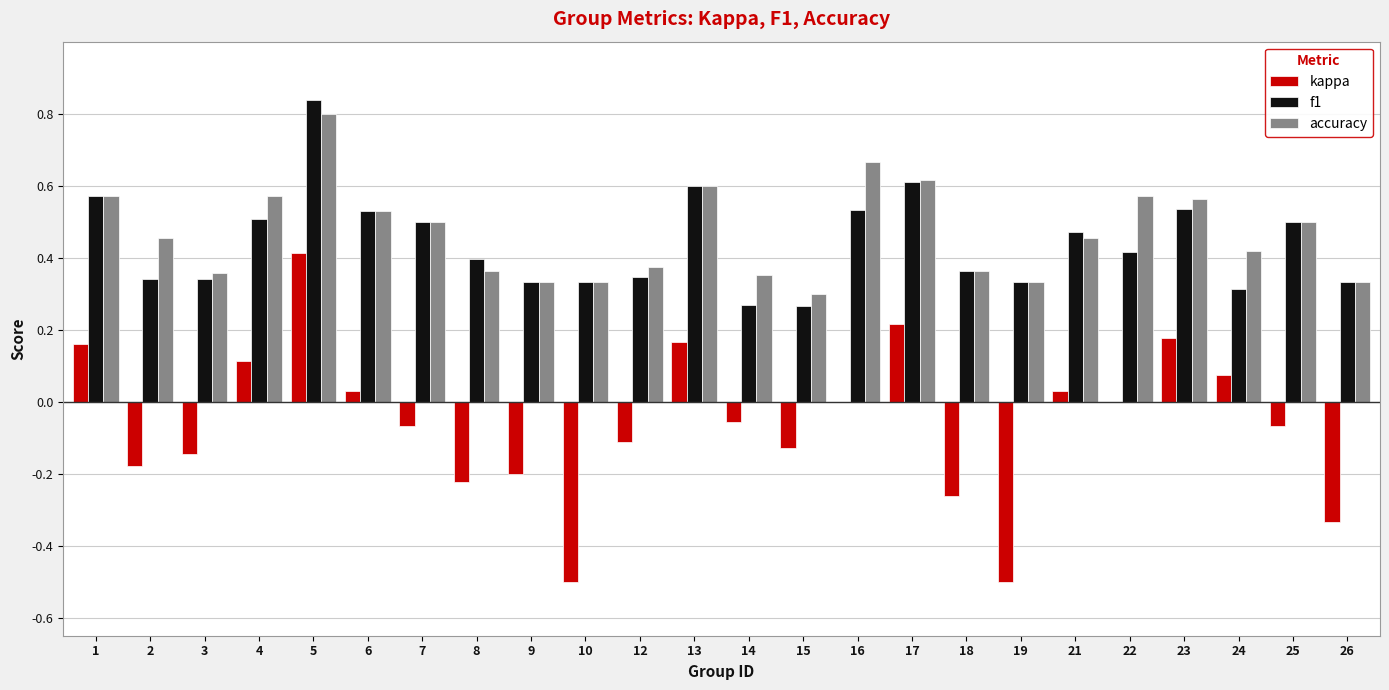

Is it true that accuracy equals 0.1 at 26?

False